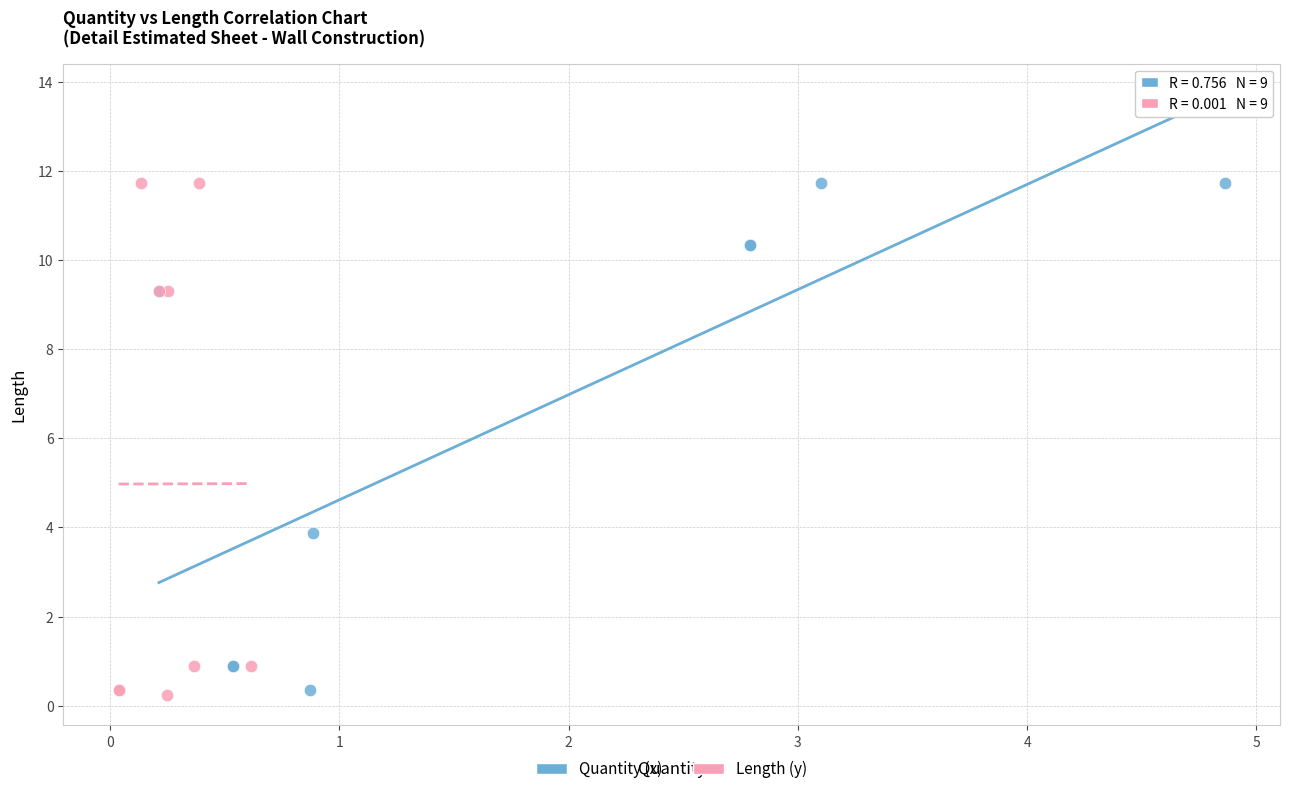

What are all the series names shown in the legend?

Quantity (x), Length (y)